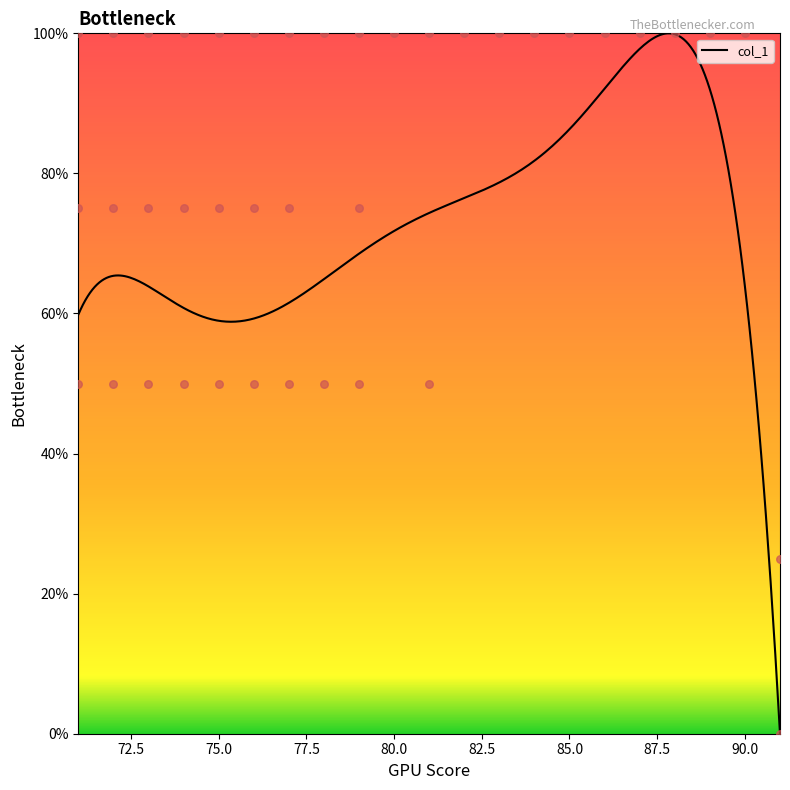

Which has a higher value, 83 or 72?

83